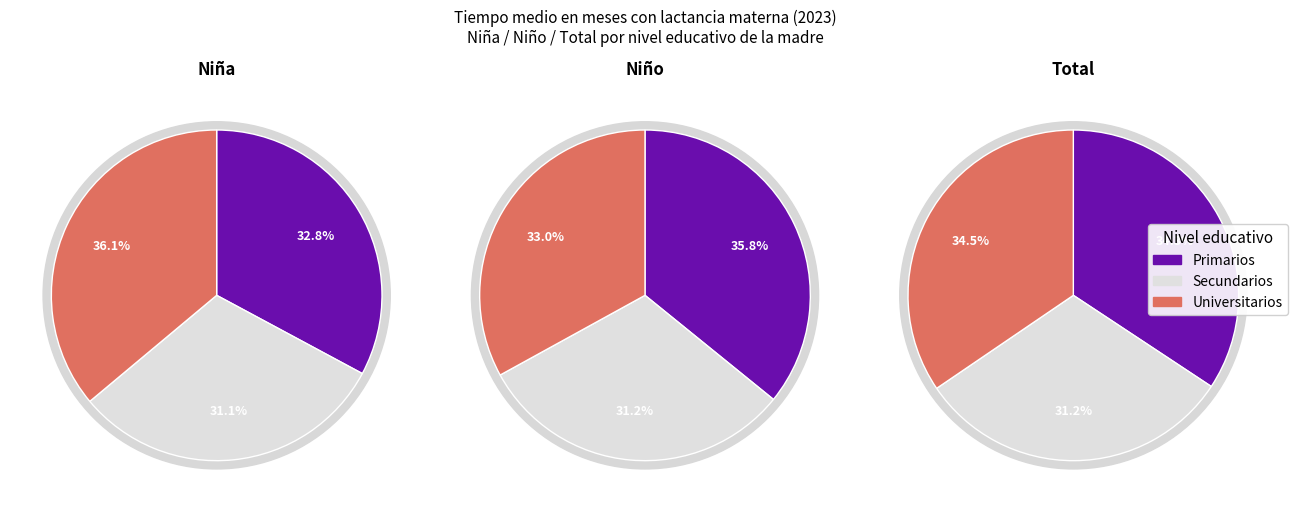

Rank the series by their maximum value, from highest to lowest.

Niña, Niño, Total